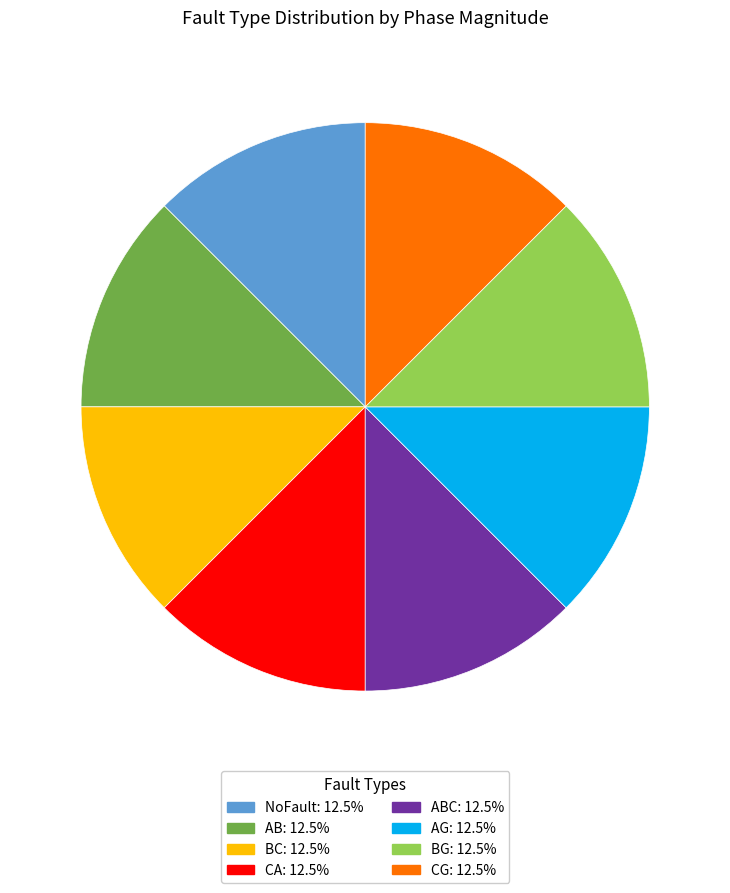

Is there any slice that represents more than half of the pie?

No